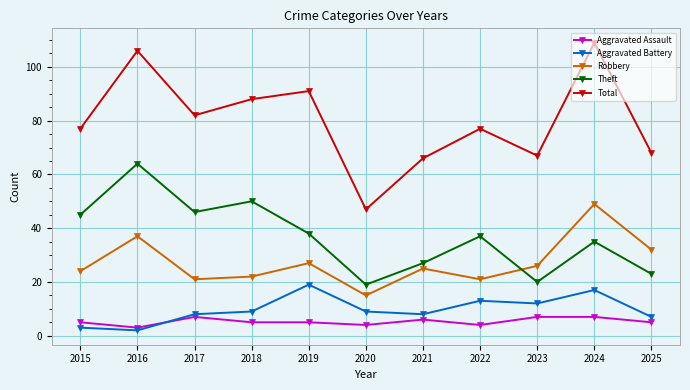

What is the highest value of the Aggravated Assault series?

7